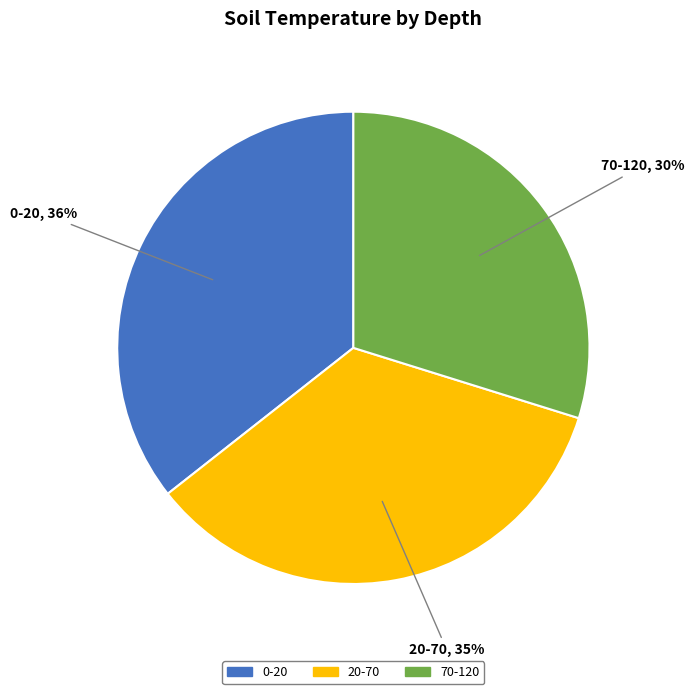

How many segments does this pie chart have?

3